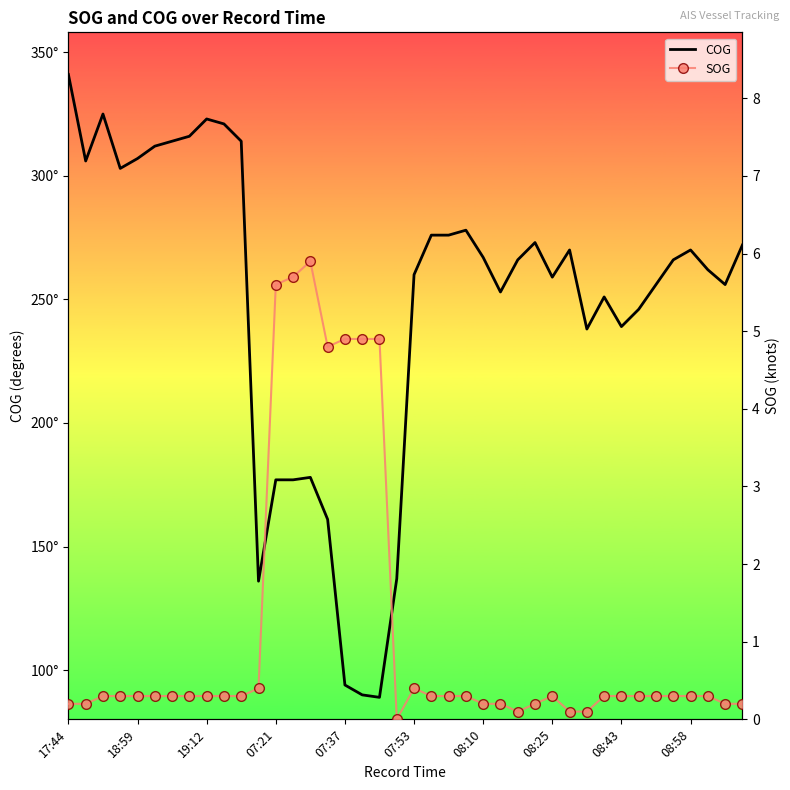

What is the value of the COG point at the 18th from the left?

90.0